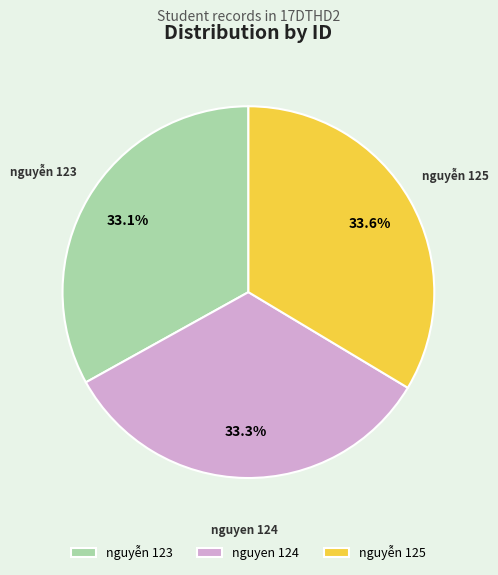

Do nguyen 124 and nguyễn 125 together represent more than half of the pie?

Yes